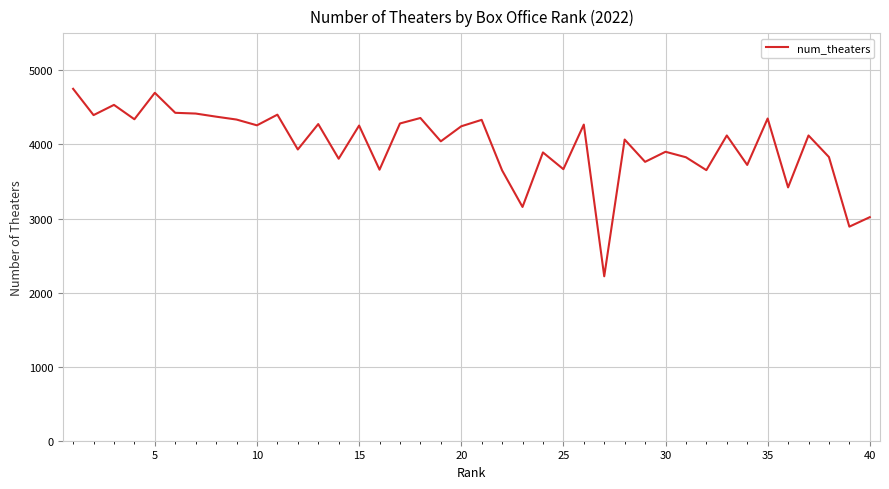

How many distinct data groups are displayed?

1